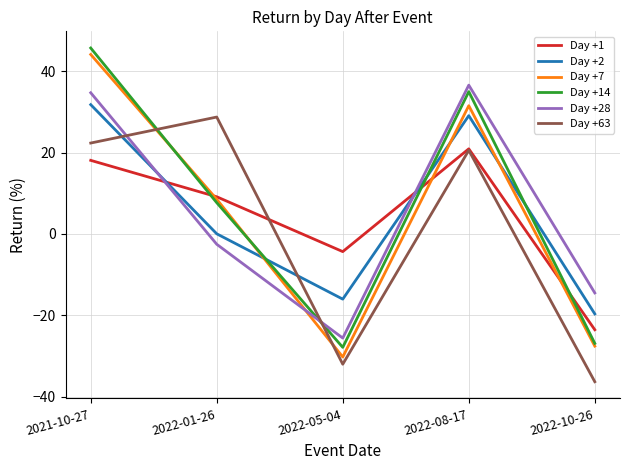

Rank the categories by Day +7 value from lowest to highest.

2022-05-04, 2022-10-26, 2022-01-26, 2022-08-17, 2021-10-27